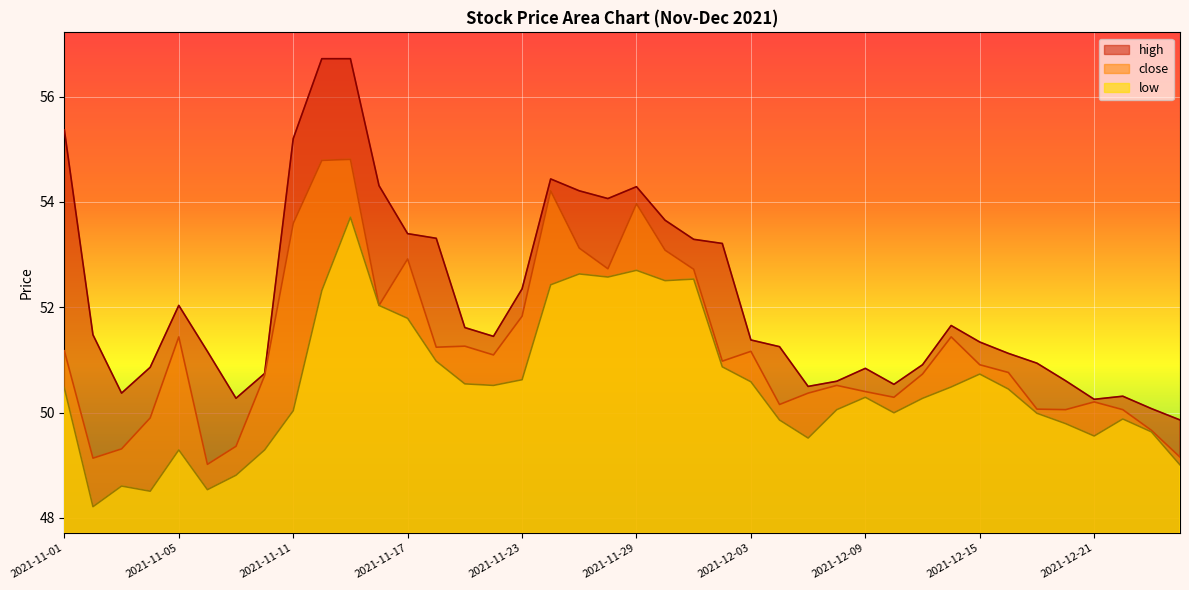

The low series shows 77.9 at 2021-11-05. True or false?

False